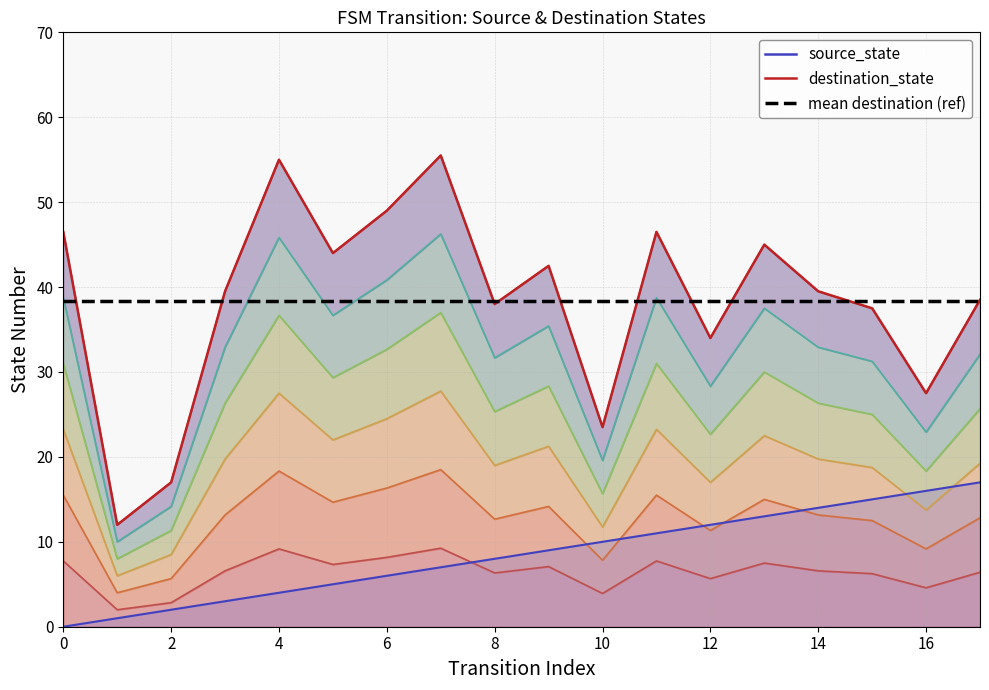

Which series has the largest total across all categories?

destination_state line